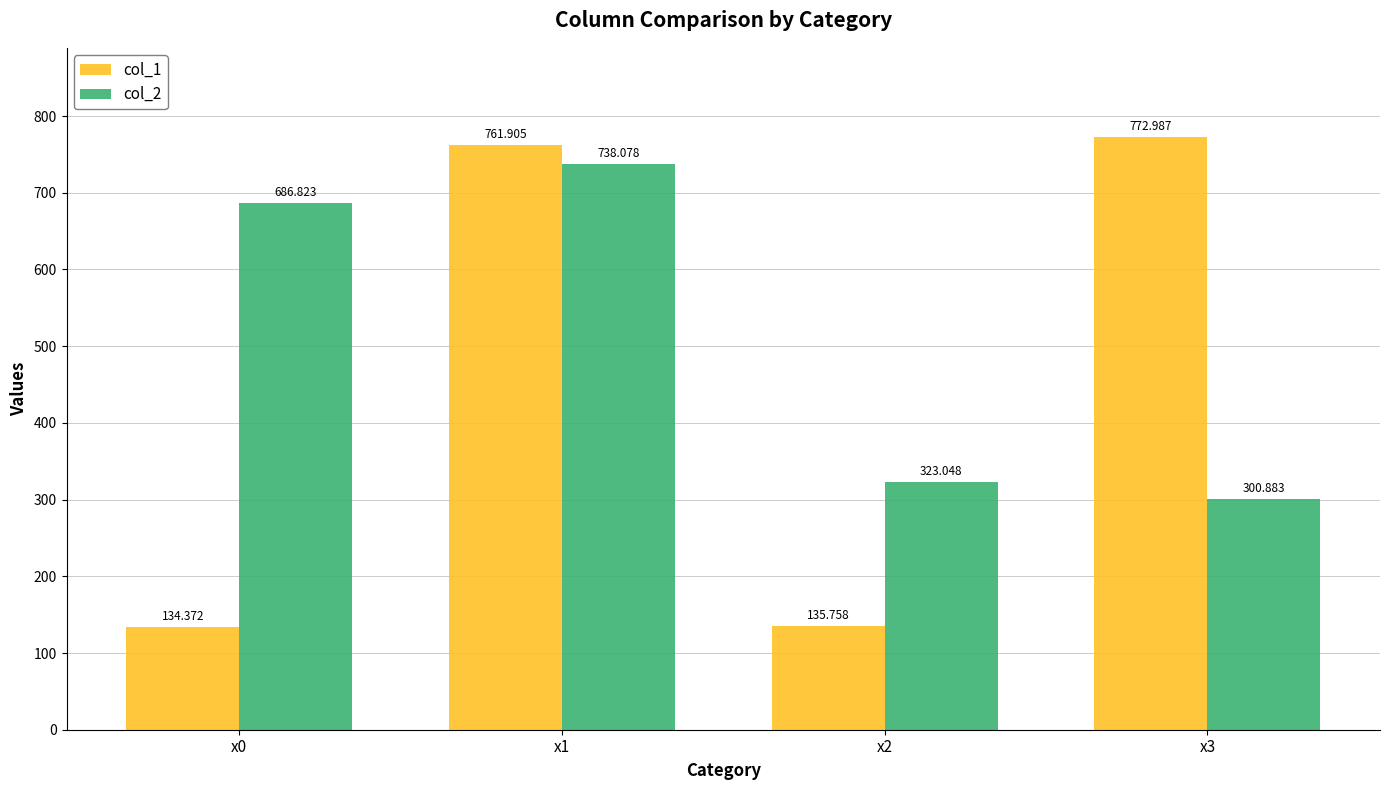

Reading left to right, list all the values displayed in this chart.

col_1: 134.4	761.9	135.8	773.0
col_2: 686.8	738.1	323.0	300.9